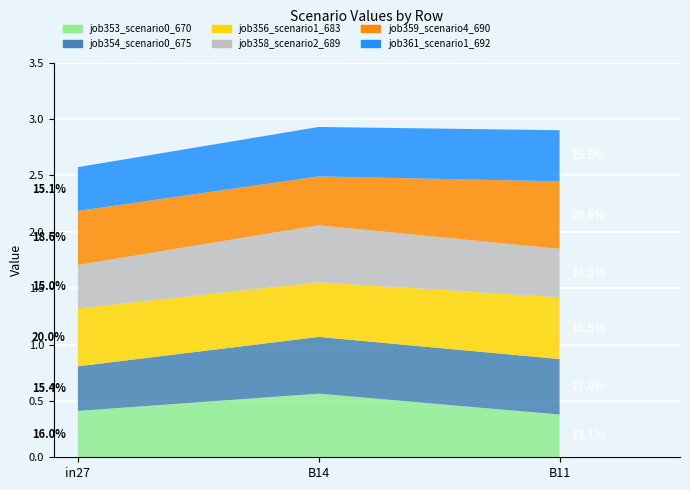

Reading left to right, extract all data points from this chart.

job353_scenario0_670: 0.4	0.6	0.4
job354_scenario0_675: 0.4	0.5	0.5
job356_scenario1_683: 0.5	0.5	0.5
job358_scenario2_689: 0.4	0.5	0.4
job359_scenario4_690: 0.5	0.4	0.6
job361_scenario1_692: 0.4	0.4	0.5